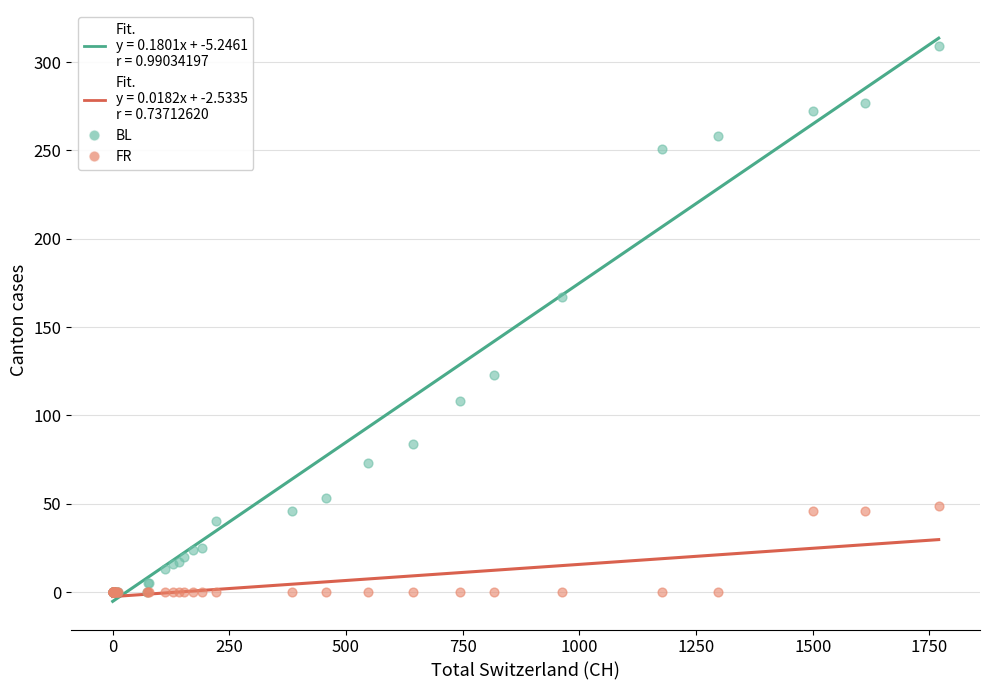

Across all series, what Y value is closest to 154?

167